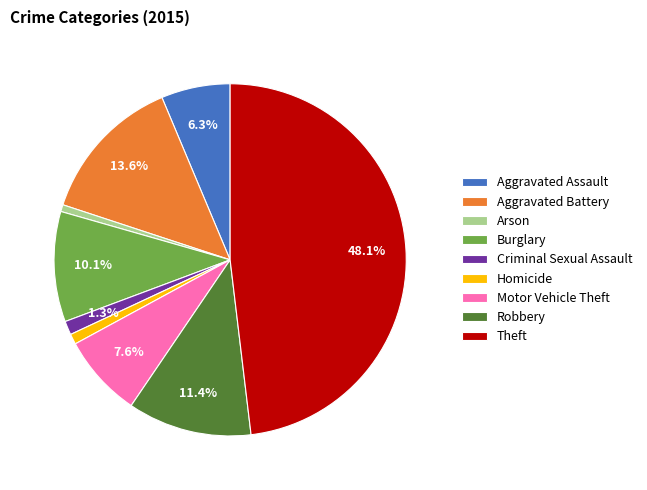

To the nearest percent, what is the average slice percentage?

11%